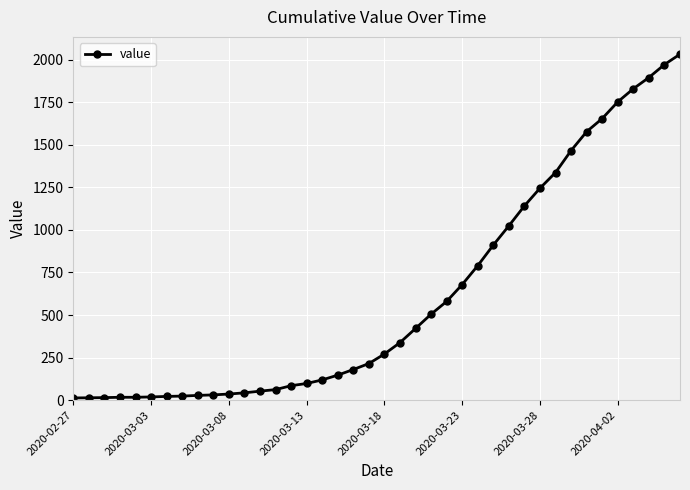

What is the smallest value displayed?

13